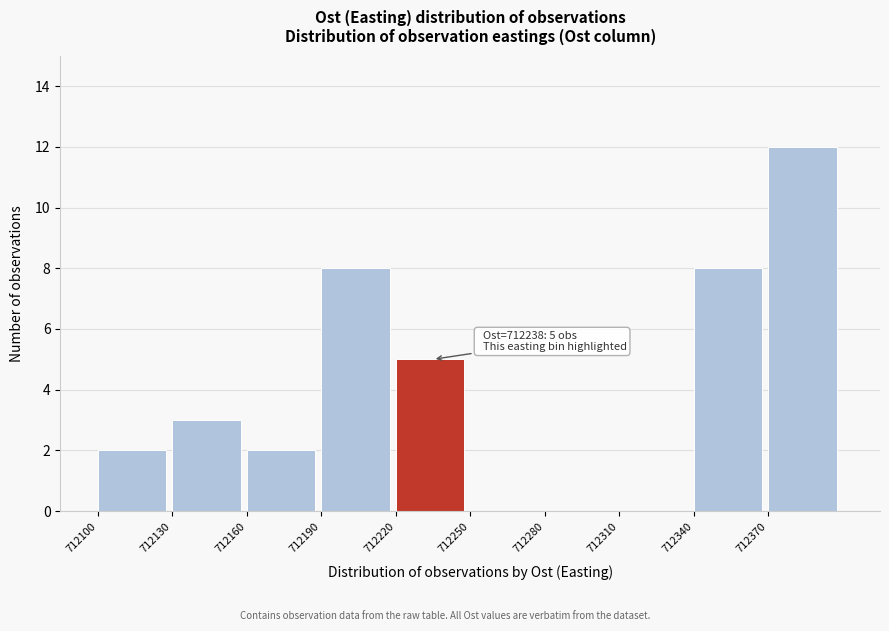

Over which range of the x-axis is the bar tallest?

712370 to 712400